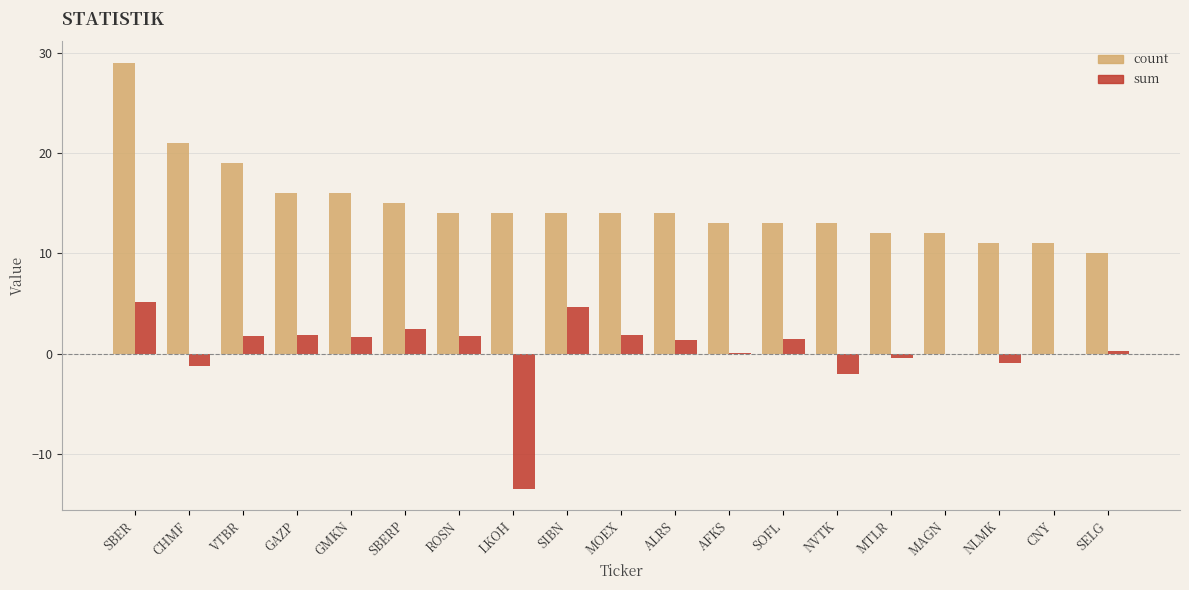

What is the maximum value shown in the chart?

29.0